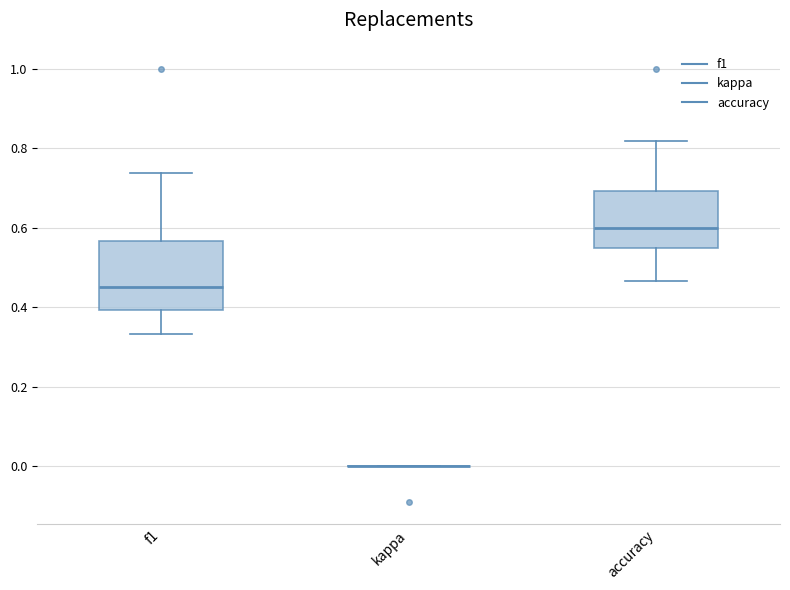

Comparing the boxes themselves (not the whiskers), which one is the tallest?

f1